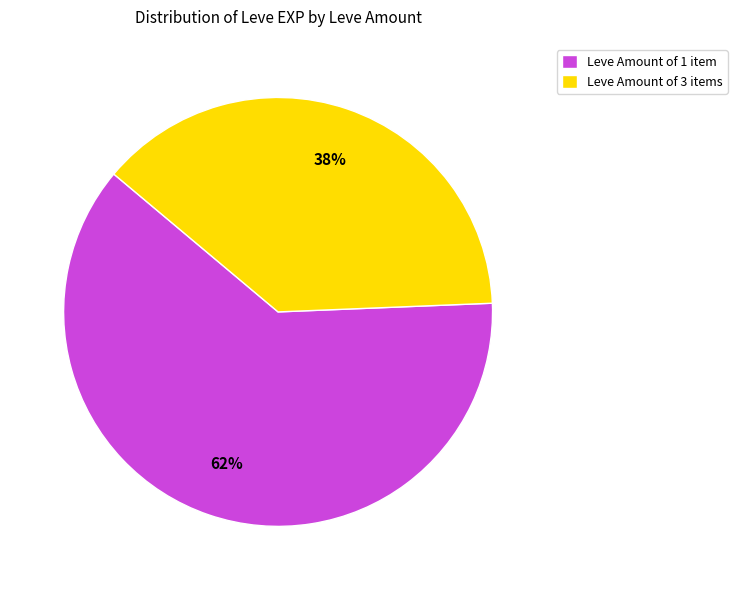

How many segments does this pie chart have?

2